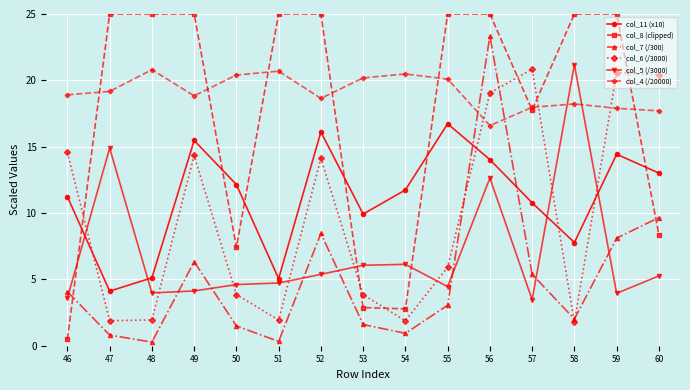

What is the value of the col_4 (/20000) point at the 14th from the left?

17.9